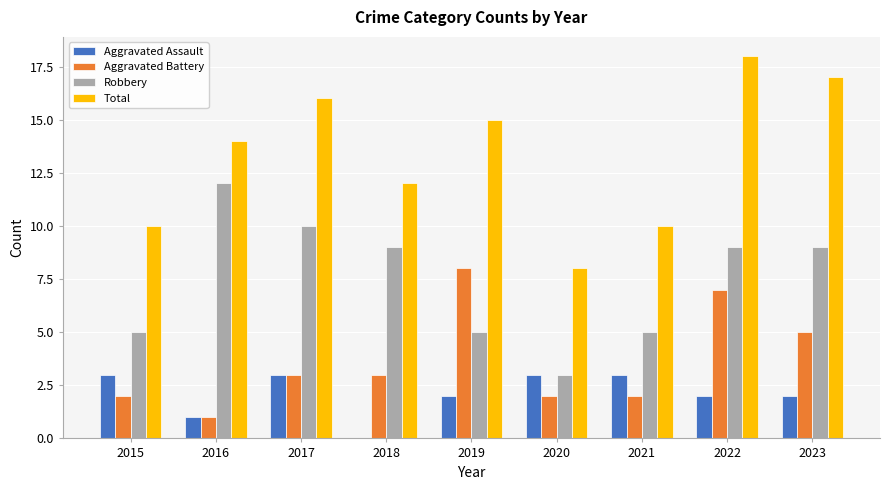

What is the sum of all Aggravated Battery values?

33